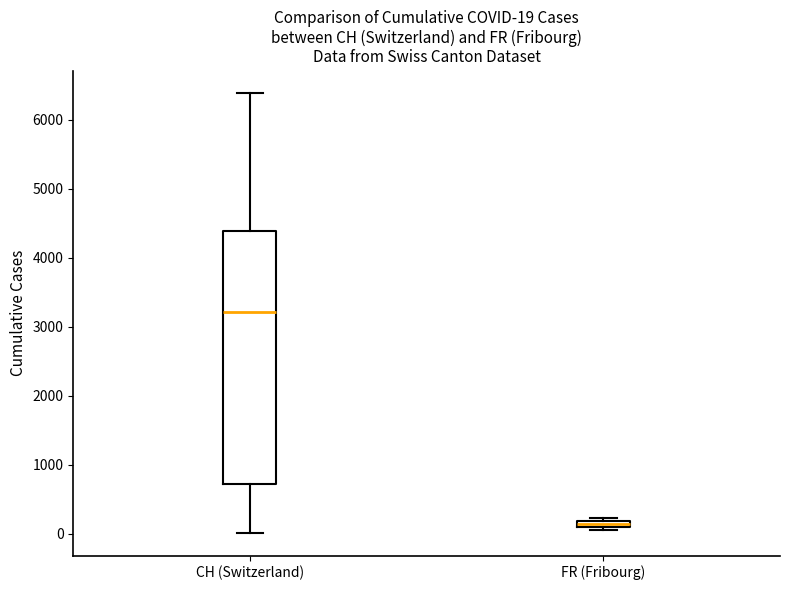

Which box's median line is the highest?

CH (Switzerland)